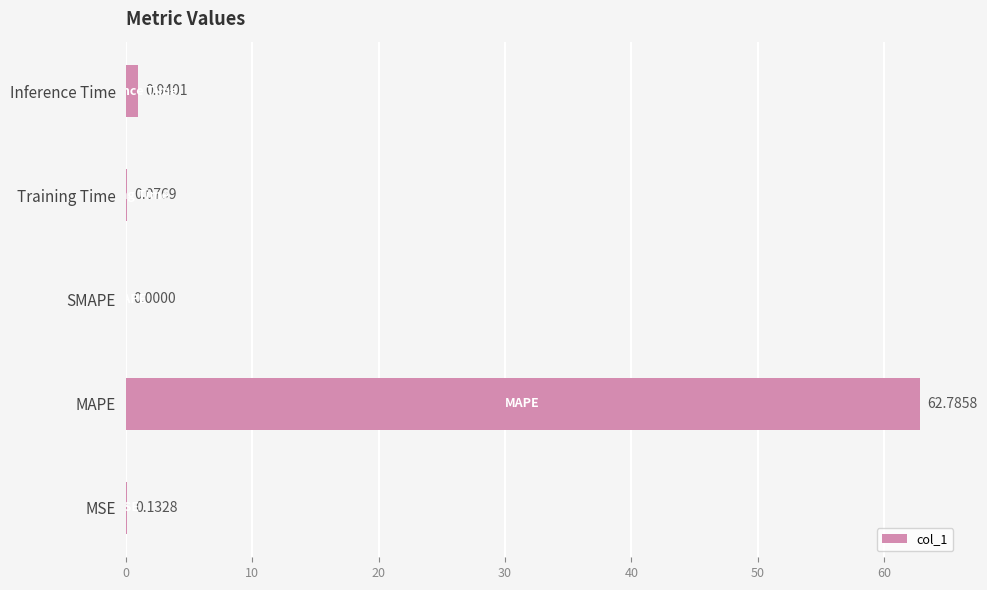

What is the sum of all values?

63.9